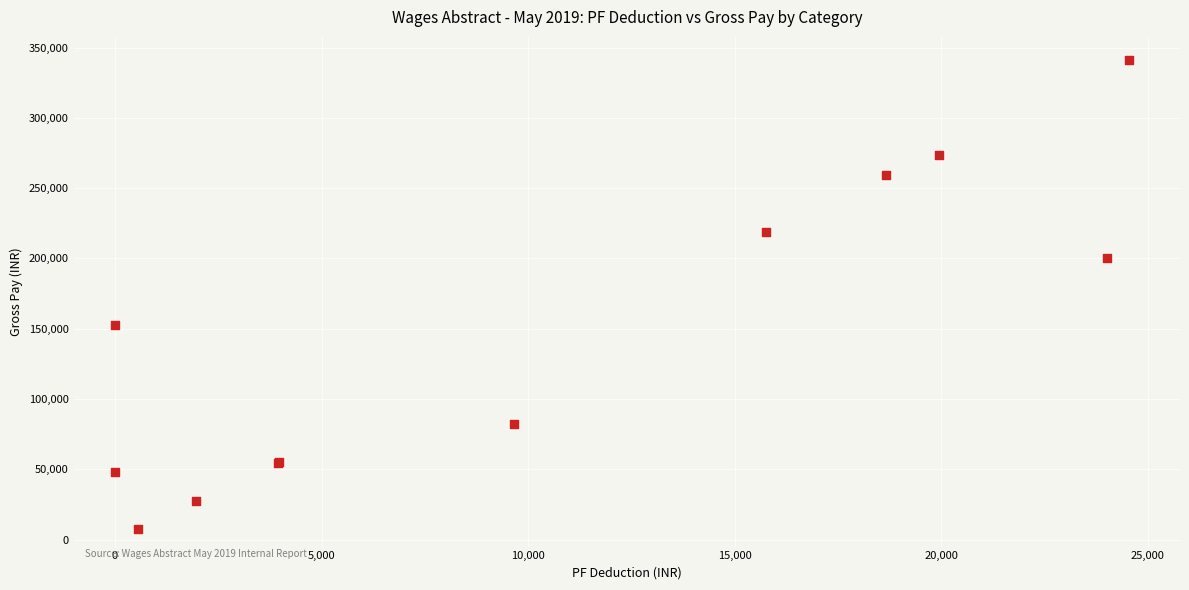

What Y value in the scatter plot is closest to 174287?

152487